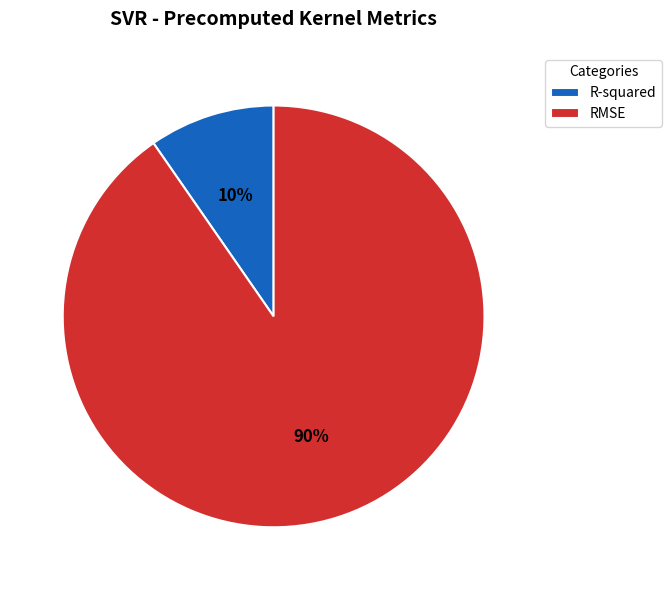

Count the number of slices in the pie.

2